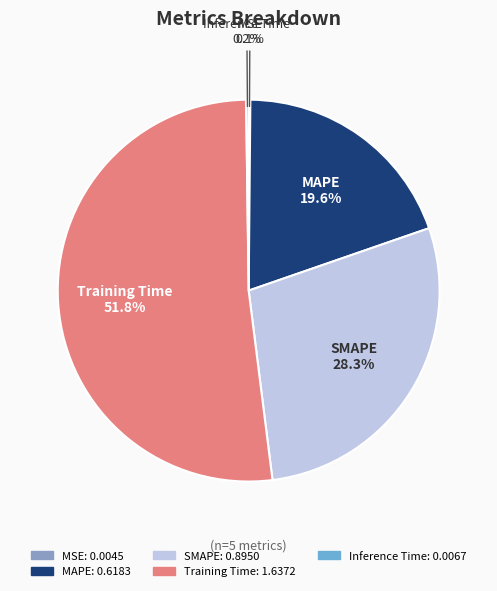

Does any single category account for the majority?

Yes